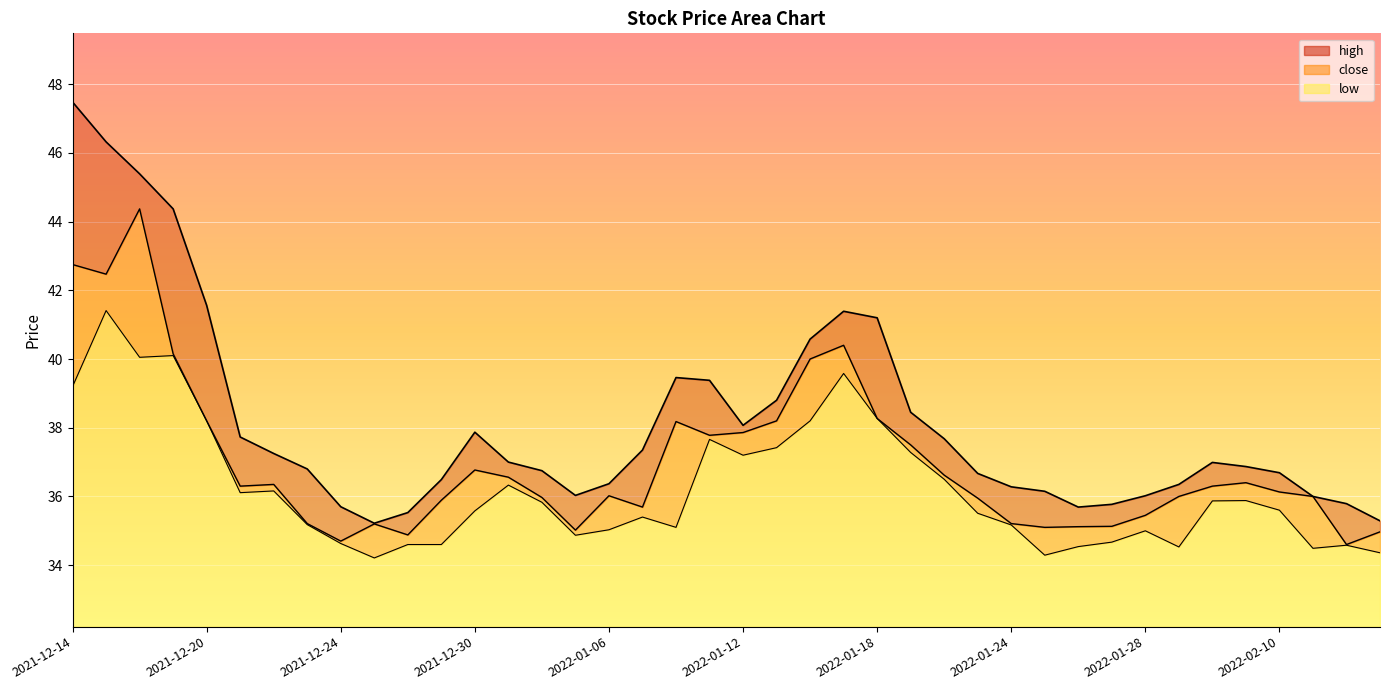

What is the value of the low point at the 35th from the left?

35.9